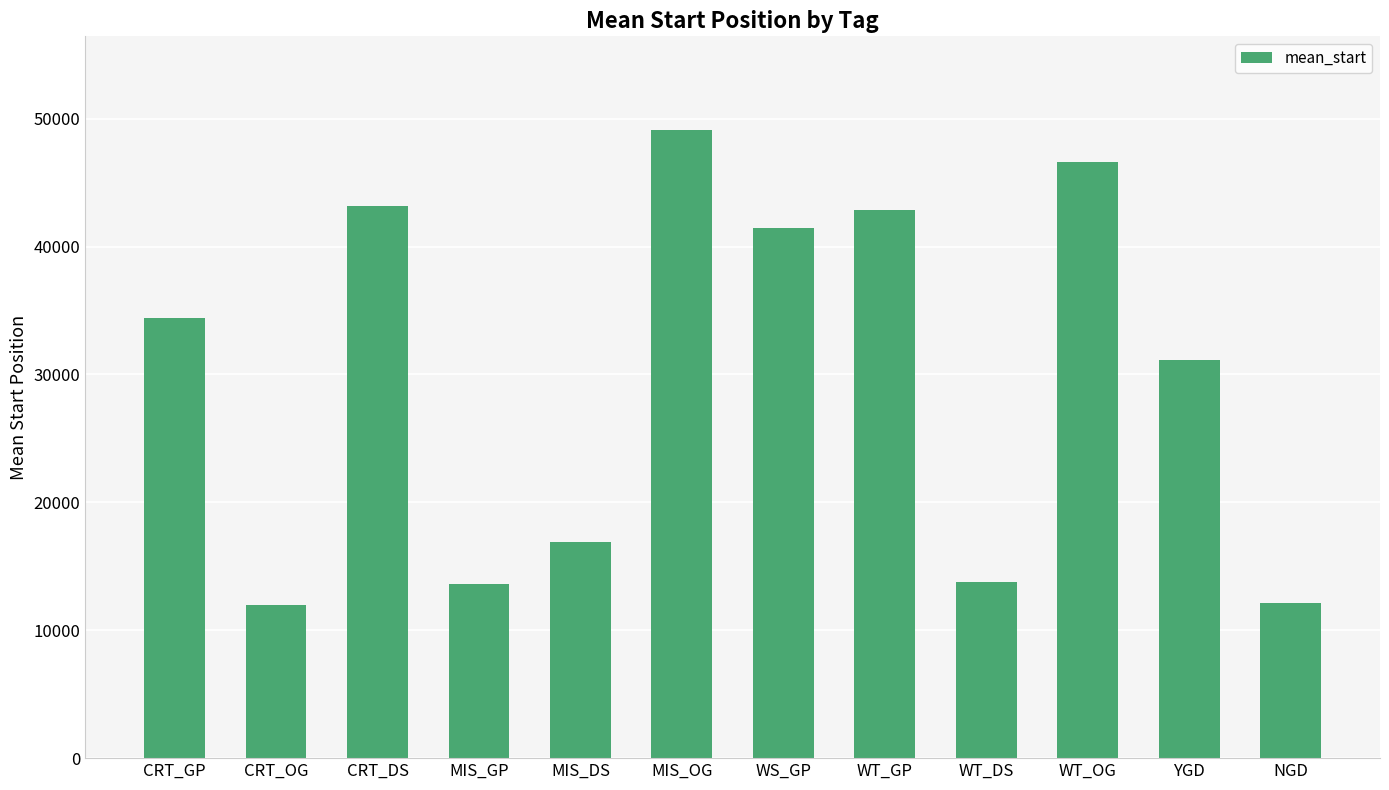

What is the value of the 10th bar from the left?

46630